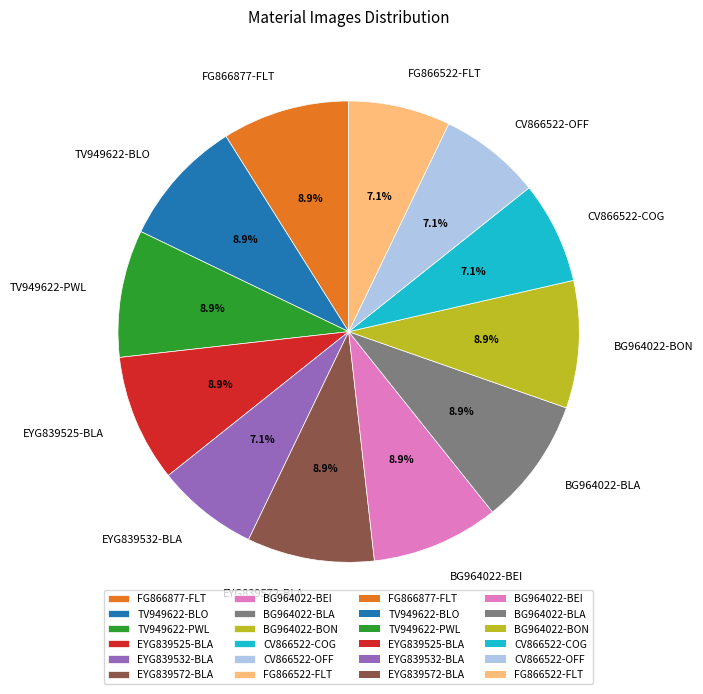

The TV949622-PWL slice represents 17% of the pie. True or false?

False